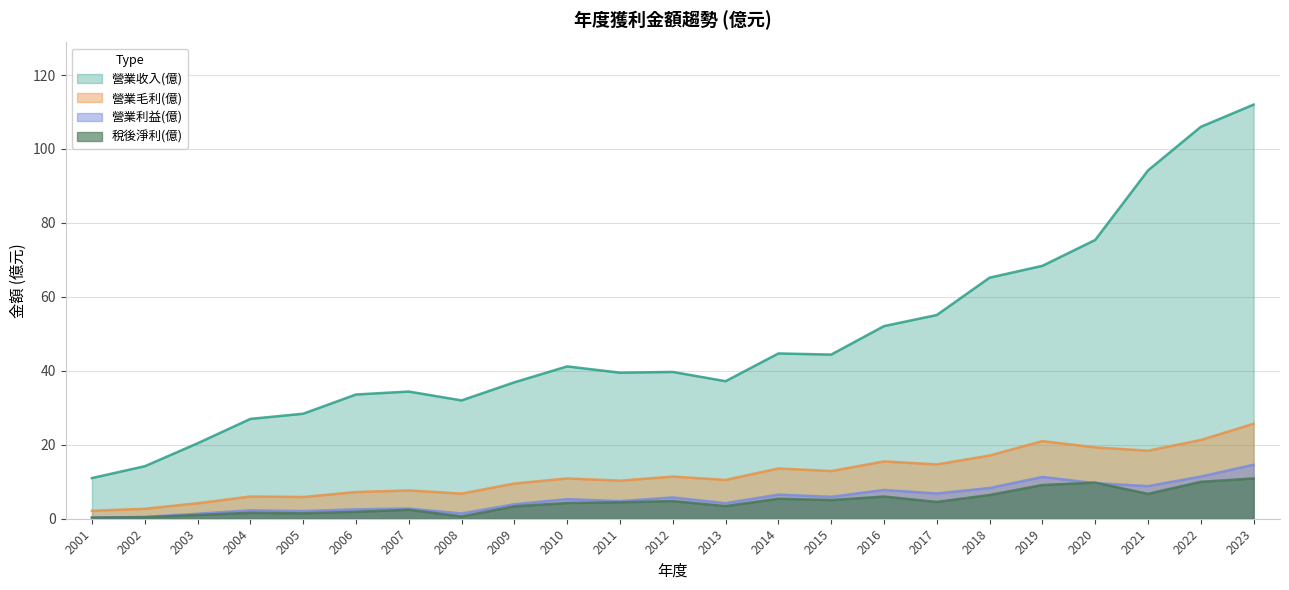

Reading right to left, what are all the values shown in this chart?

營業收入(億): 2023=112.0	2022=106.0	2021=94.2	2020=75.4	2019=68.4	2018=65.2	2017=55.1	2016=52.1	2015=44.4	2014=44.7	2013=37.2	2012=39.7	2011=39.5	2010=41.2	2009=36.9	2008=32.0	2007=34.4	2006=33.6	2005=28.4	2004=27.0	2003=20.4	2002=14.2	2001=11.0
營業毛利(億): 2023=25.7	2022=21.3	2021=18.4	2020=19.3	2019=21.0	2018=17.1	2017=14.7	2016=15.5	2015=12.9	2014=13.6	2013=10.5	2012=11.4	2011=10.3	2010=10.9	2009=9.5	2008=6.8	2007=7.7	2006=7.2	2005=5.9	2004=6.0	2003=4.2	2002=2.7	2001=2.2
營業利益(億): 2023=14.6	2022=11.4	2021=8.8	2020=9.6	2019=11.3	2018=8.3	2017=6.8	2016=7.8	2015=5.9	2014=6.5	2013=4.2	2012=5.8	2011=4.8	2010=5.3	2009=3.9	2008=1.4	2007=2.8	2006=2.5	2005=2.1	2004=2.3	2003=1.4	2002=0.5	2001=0.3
稅後淨利(億): 2023=10.9	2022=10.0	2021=6.7	2020=9.8	2019=9.1	2018=6.4	2017=4.5	2016=6.0	2015=5.0	2014=5.4	2013=3.4	2012=4.8	2011=4.5	2010=4.2	2009=3.4	2008=0.6	2007=2.4	2006=1.9	2005=1.5	2004=1.6	2003=1.0	2002=0.4	2001=0.3